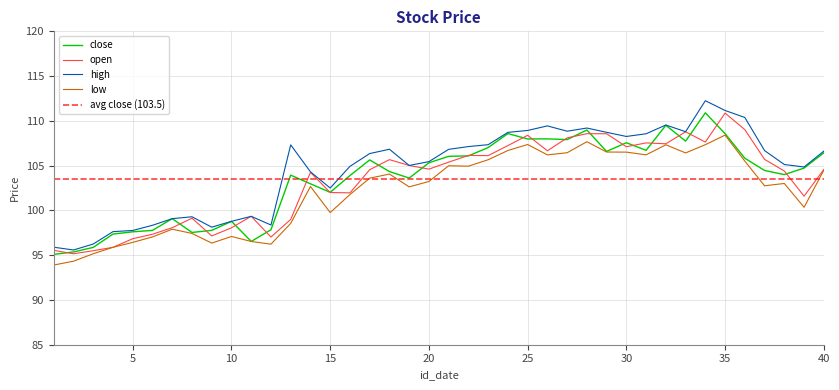

What is the maximum value for close?

110.9